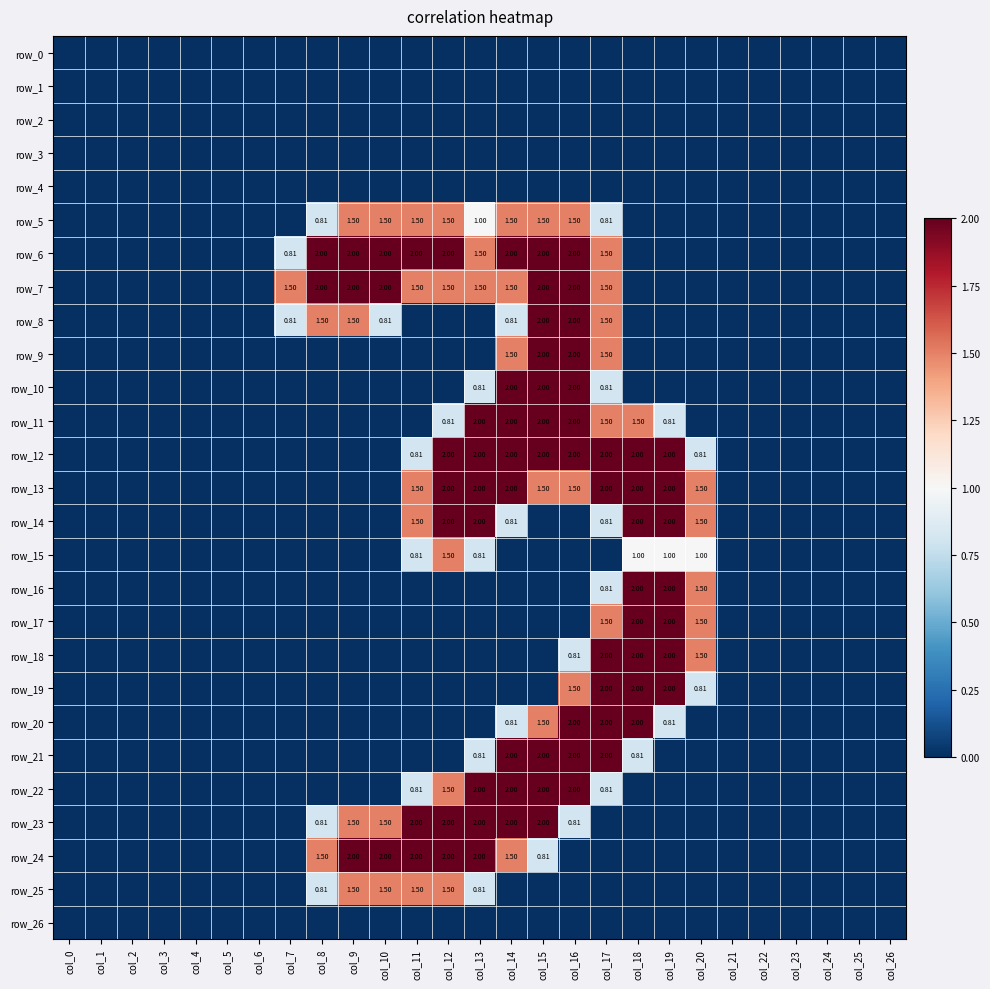

The value of row_10 at col_0 is 0.0. True or false?

True